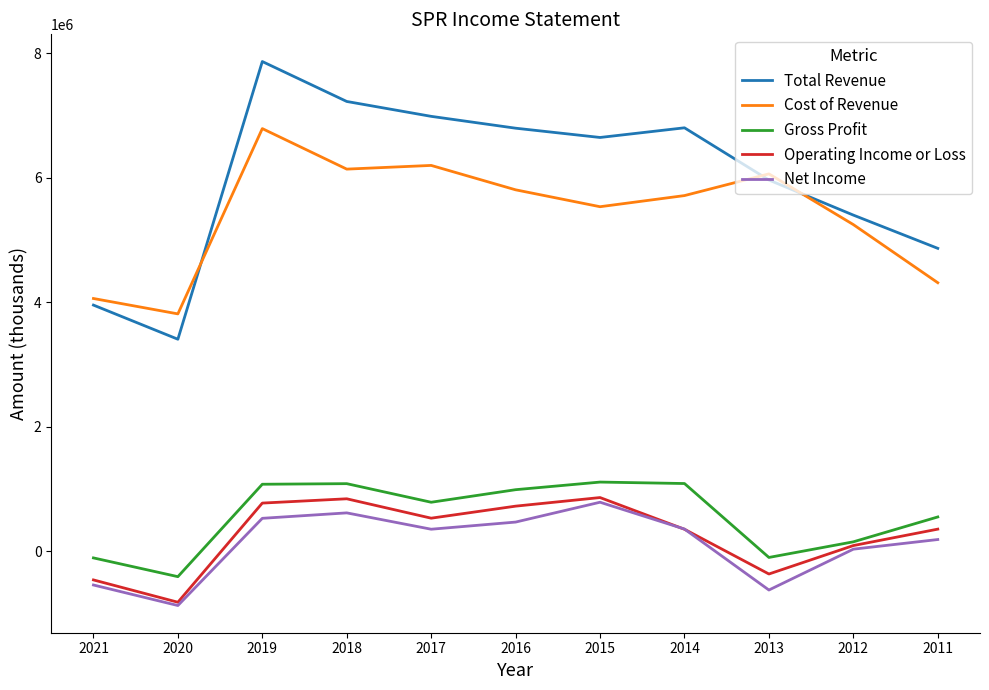

Is it true that Total Revenue equals 6792900 at 2016?

True